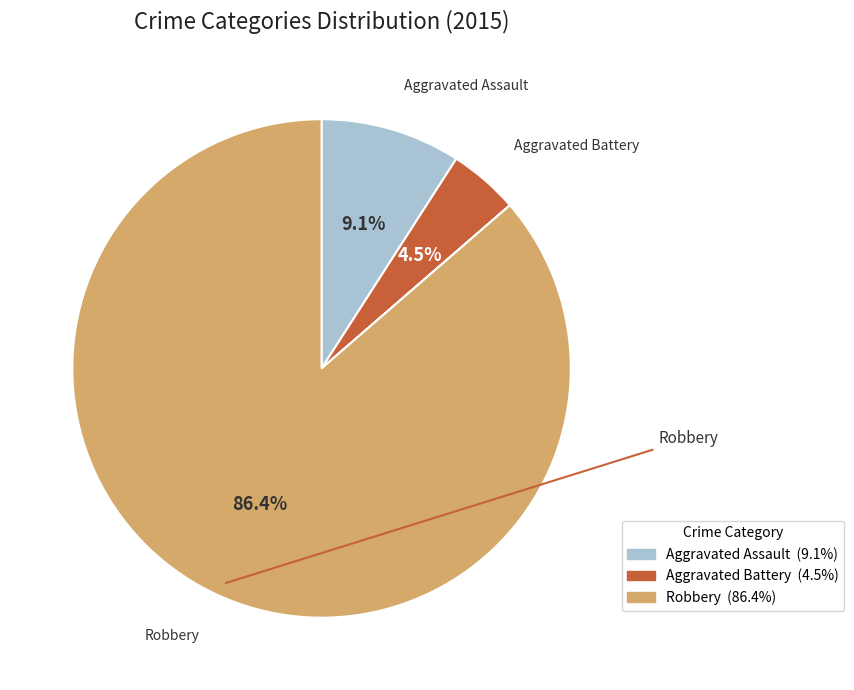

Is there any slice that represents more than half of the pie?

Yes